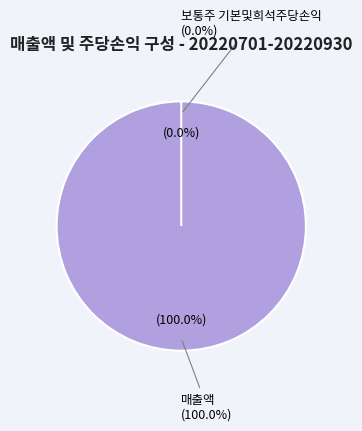

Which slice is the largest?

매출액